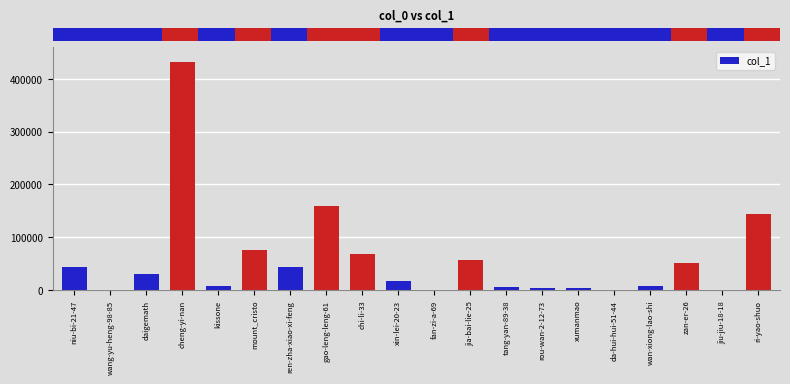

Are the bars horizontal?

No